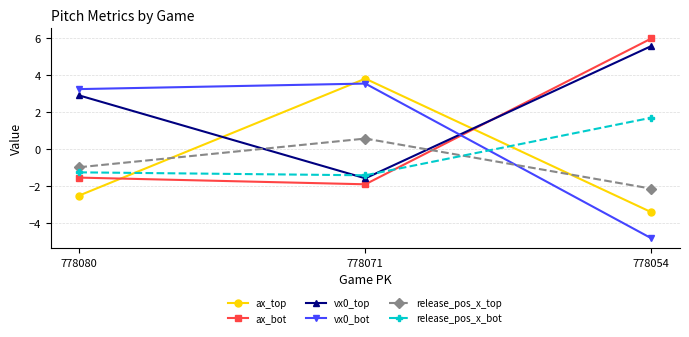

True or false: vx0_top has a value of 5.6 at 778054.

True